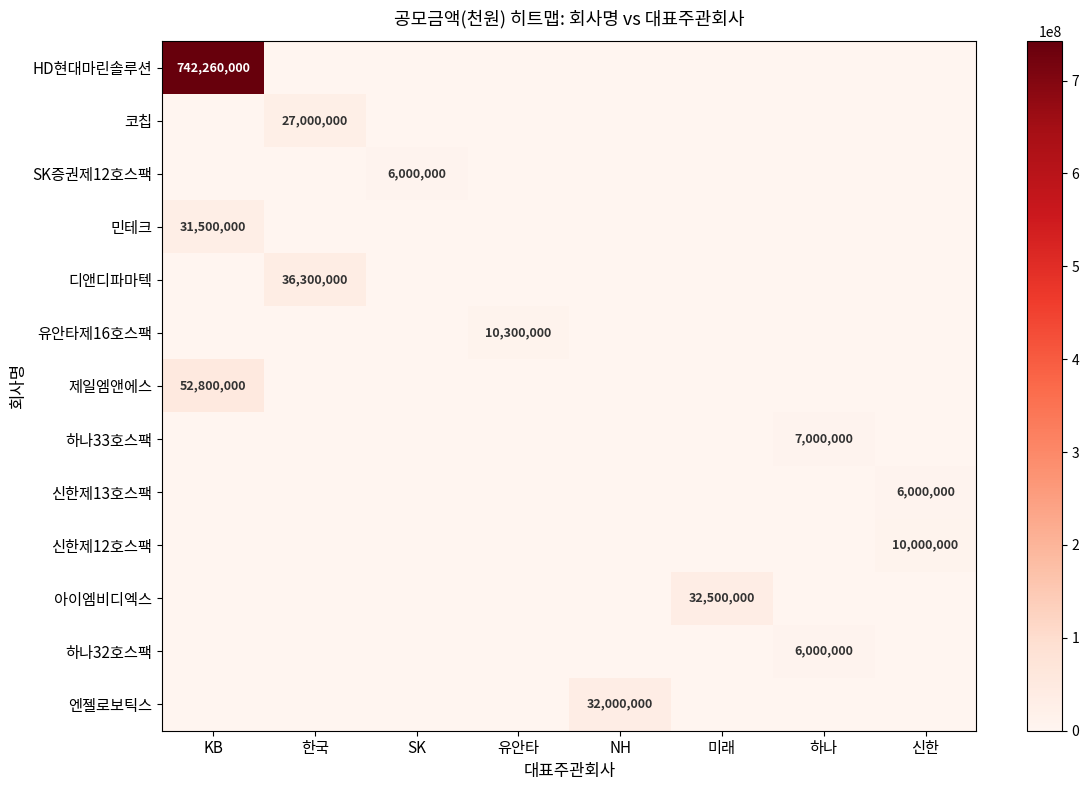

Is it true that 하나32호스팩 equals 6000000 at 하나?

True